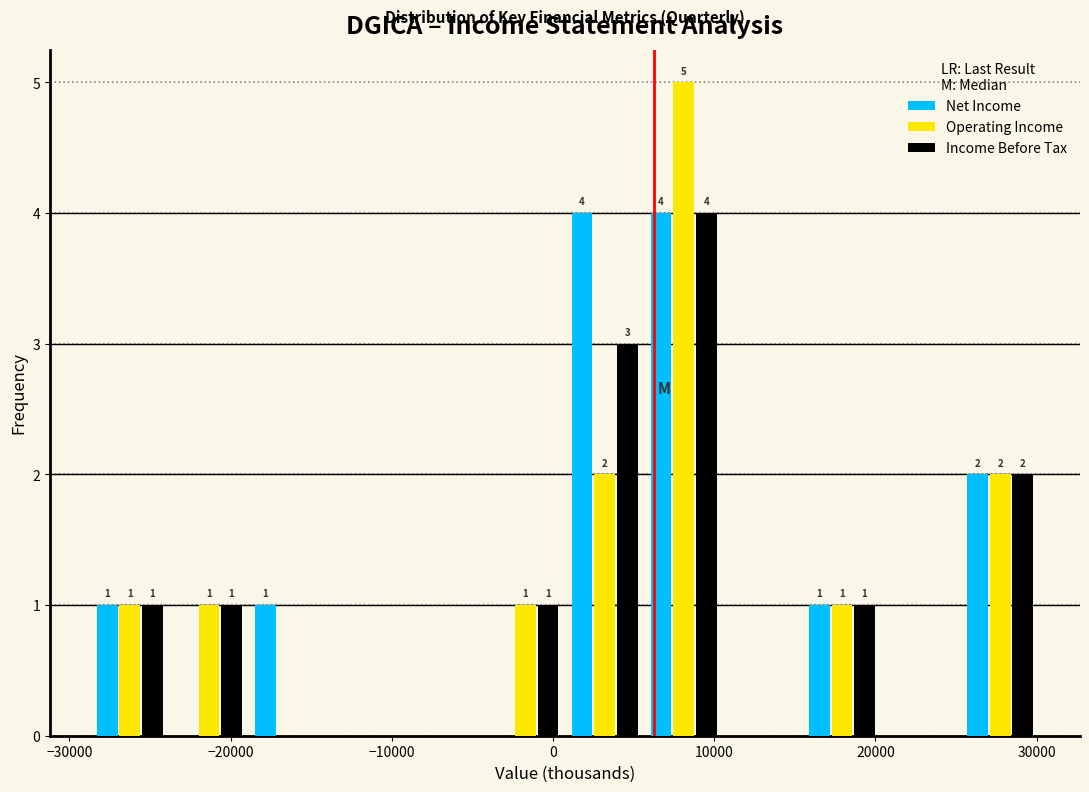

In the Income Before Tax series, which range on the x-axis has the tallest bar?

6000 to 11000